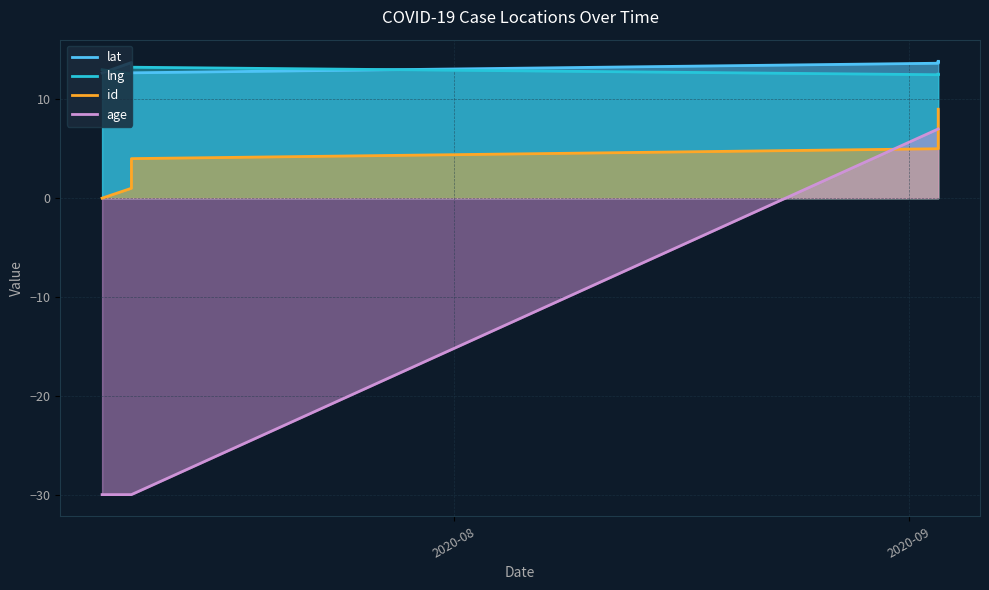

What is the difference between the second highest and second lowest values in the lat series?

1.1